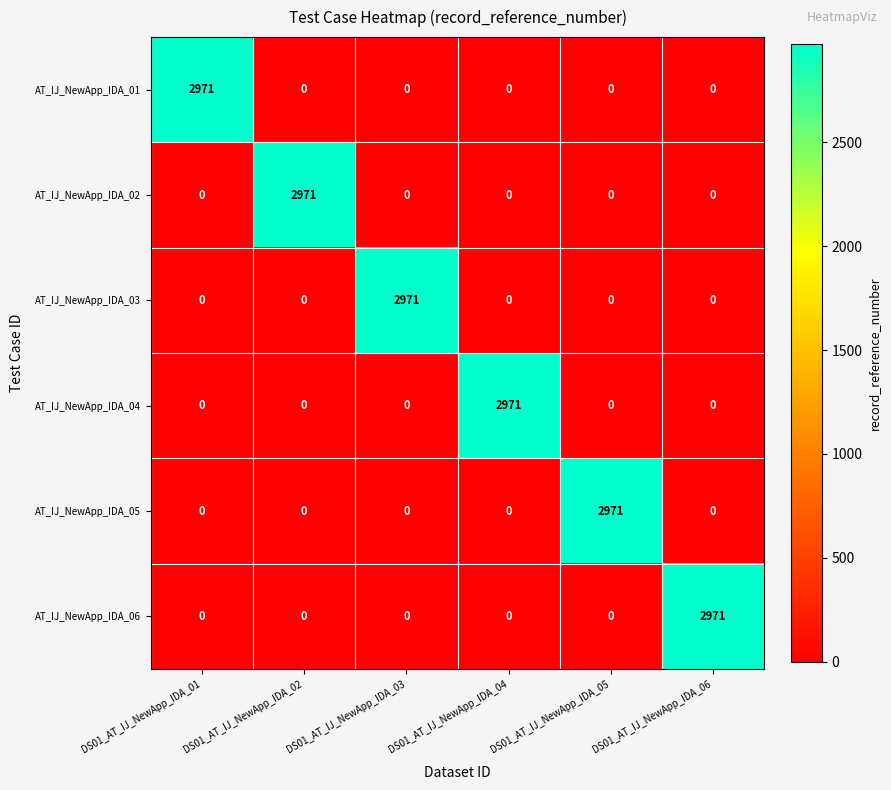

What is the total value across all series at DS01_AT_IJ_NewApp_IDA_06?

2971